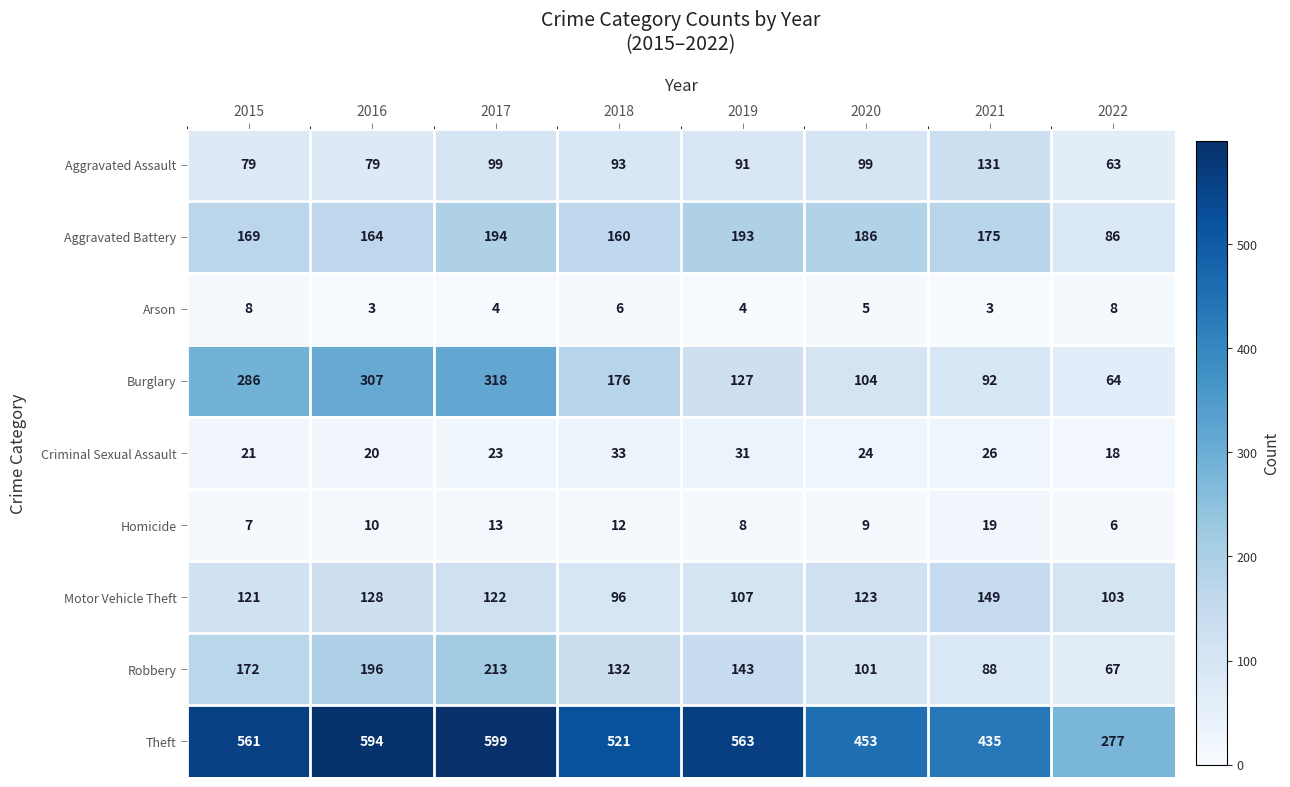

Where does the Arson series first go above 5?

2015